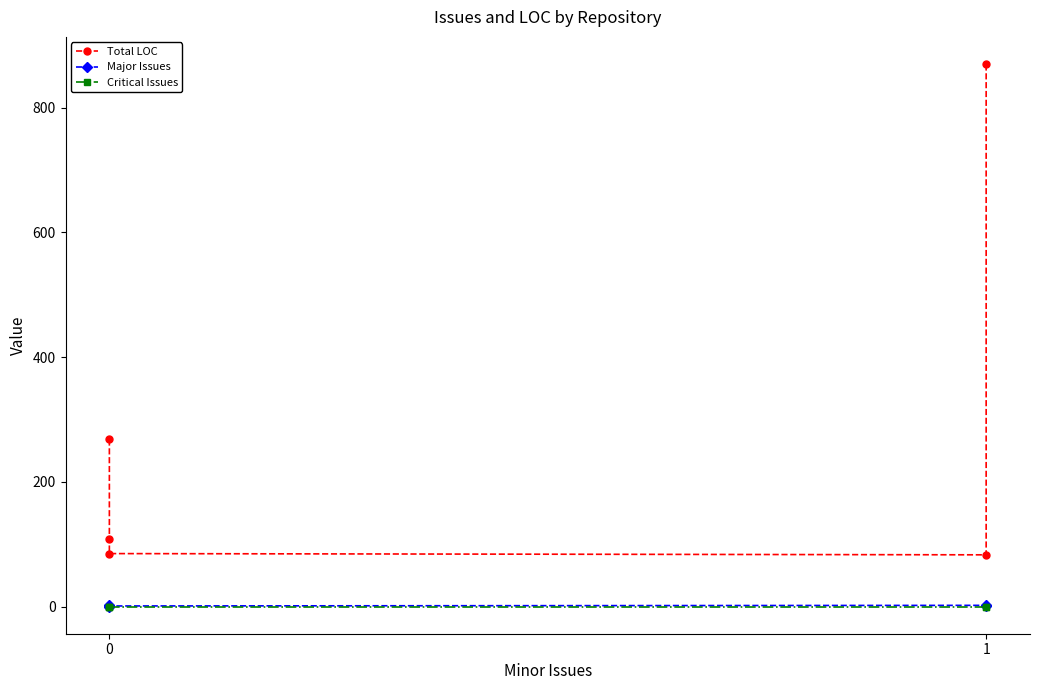

True or false: Major Issues and Total LOC cross at least once.

False